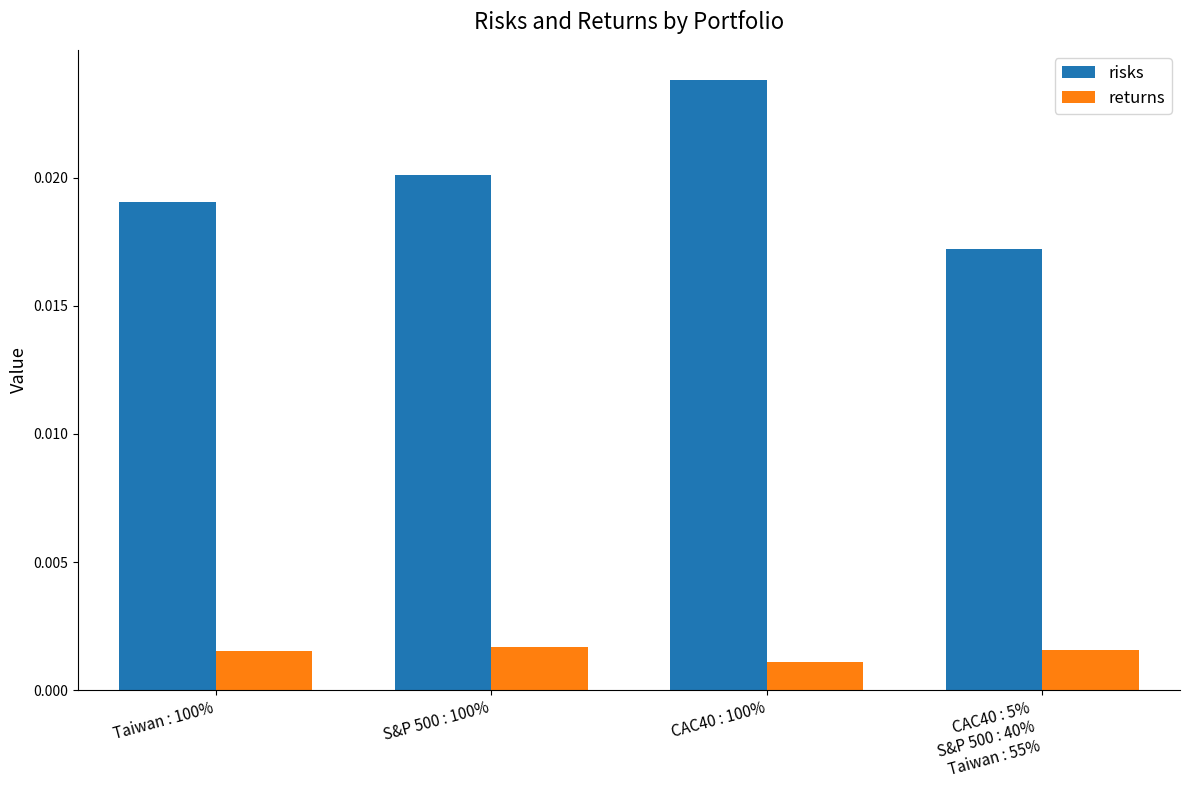

What is the label of the 3rd bar from the right?

S&P 500 : 100%